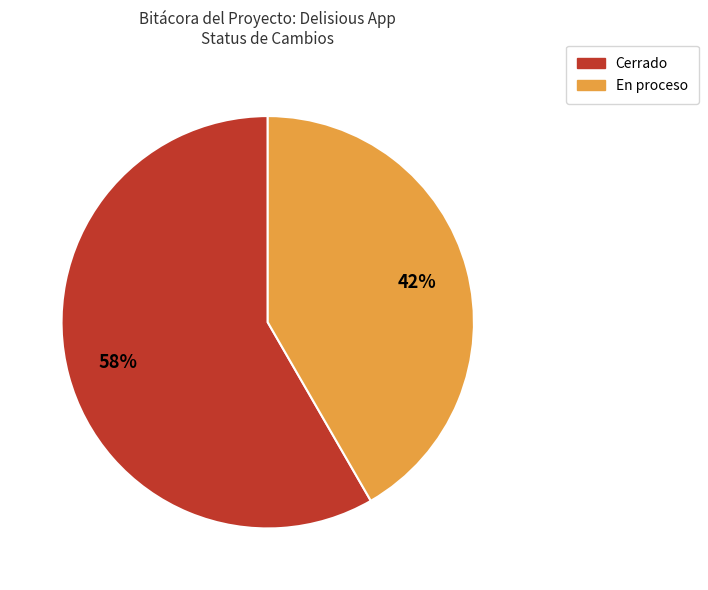

Is there a majority slice in this chart?

Yes